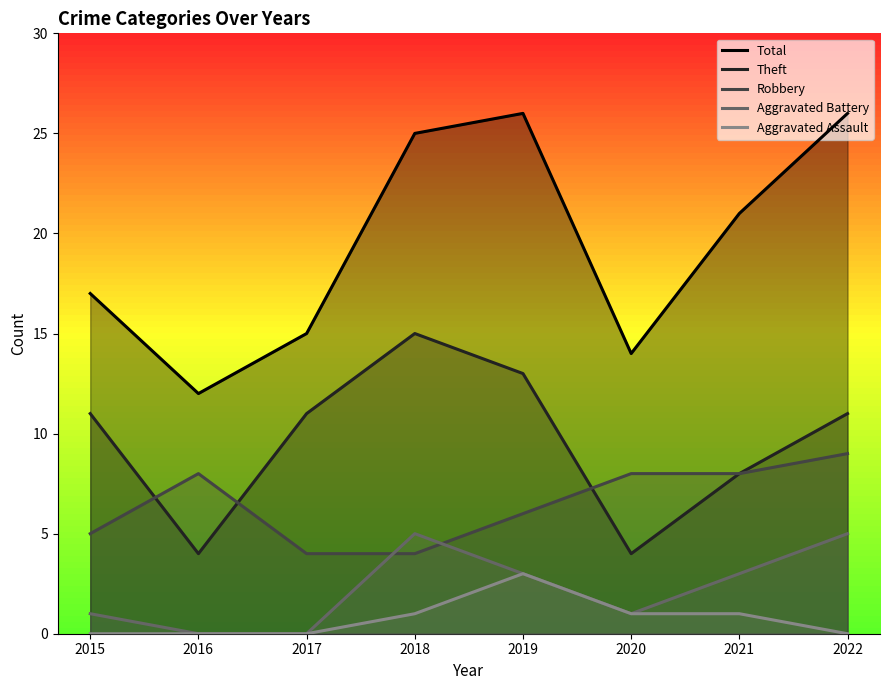

What is the maximum value shown in the chart?

26